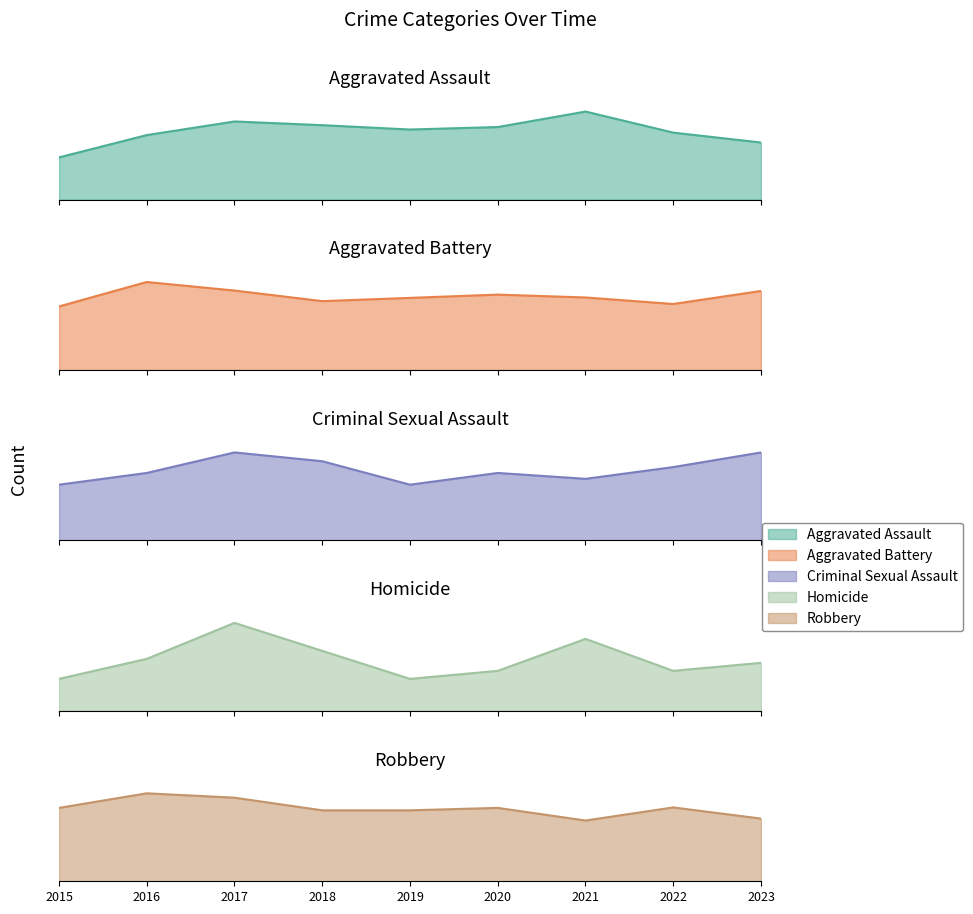

What is the difference between the maximum and minimum values in the Aggravated Battery series?

60